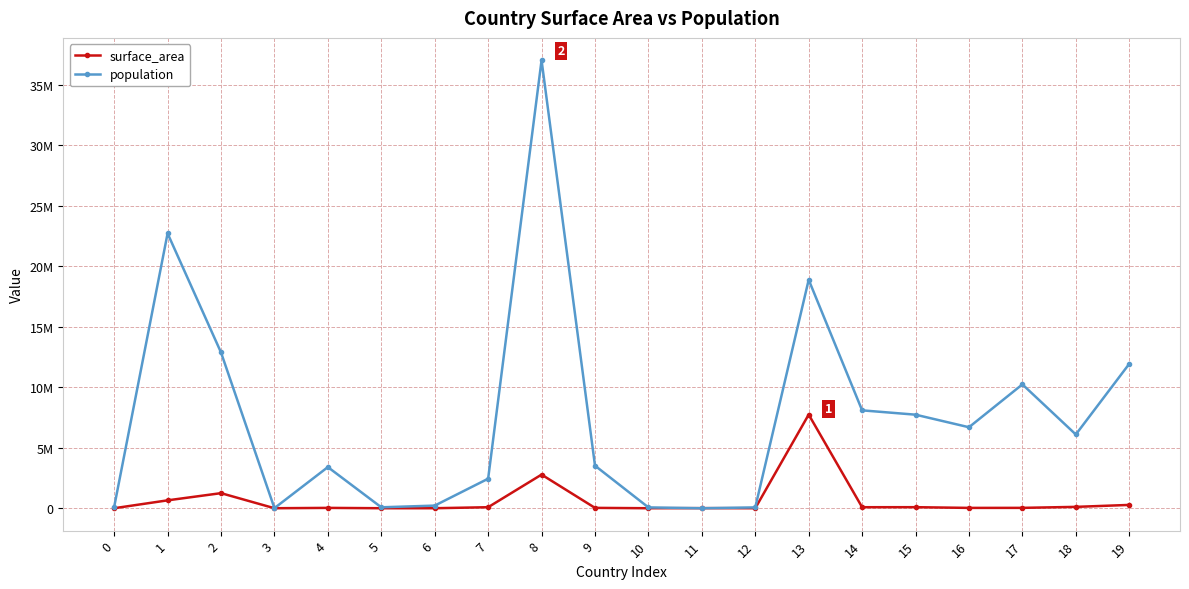

Which series changed the most between 3 and 16?

population